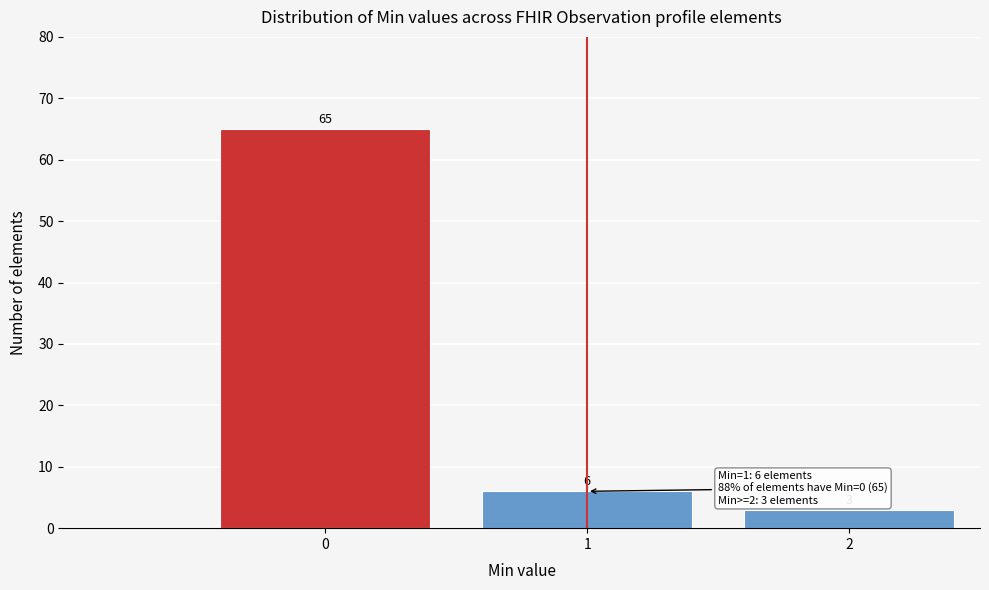

Reading left to right, transcribe all the data shown in this chart.

65	6	3